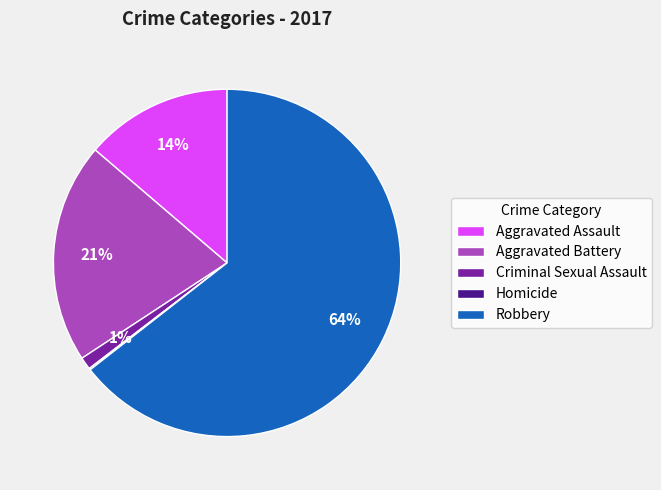

To the nearest percent, what is the difference between the largest and smallest slice percentages?

64%